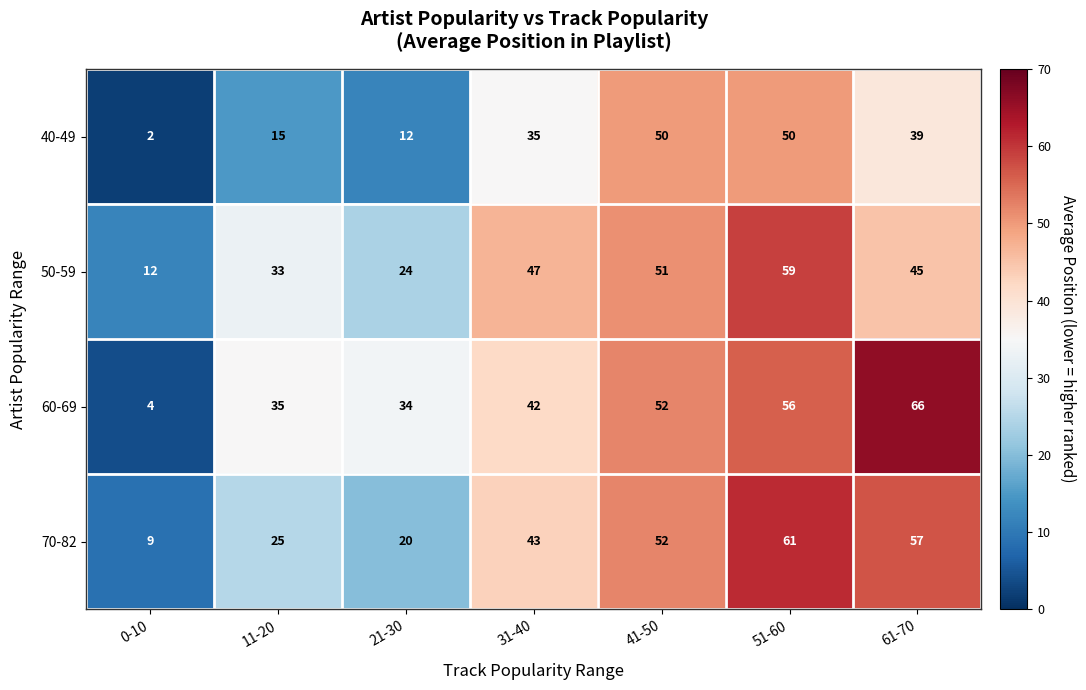

What is the greatest value displayed?

66